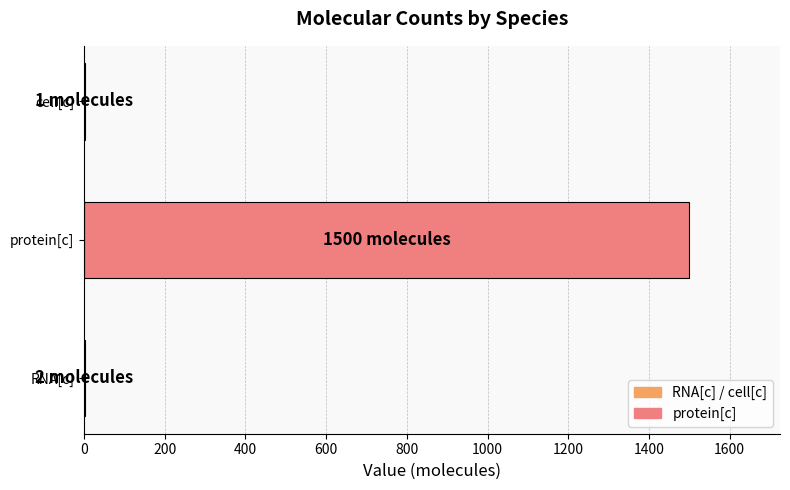

Where is the data nearest to the value 750?

RNA[c]